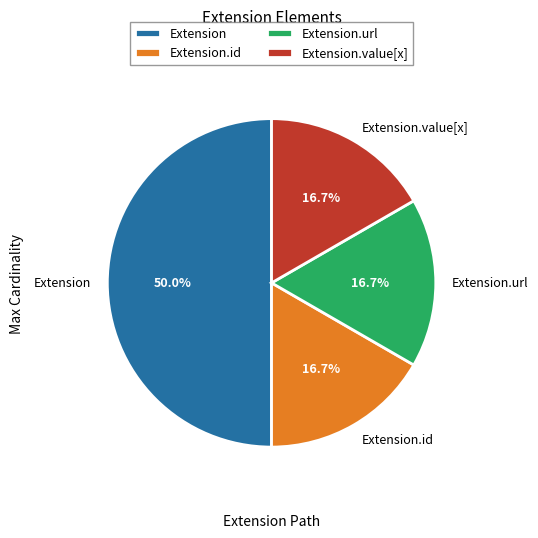

How many slices are in this pie chart?

4